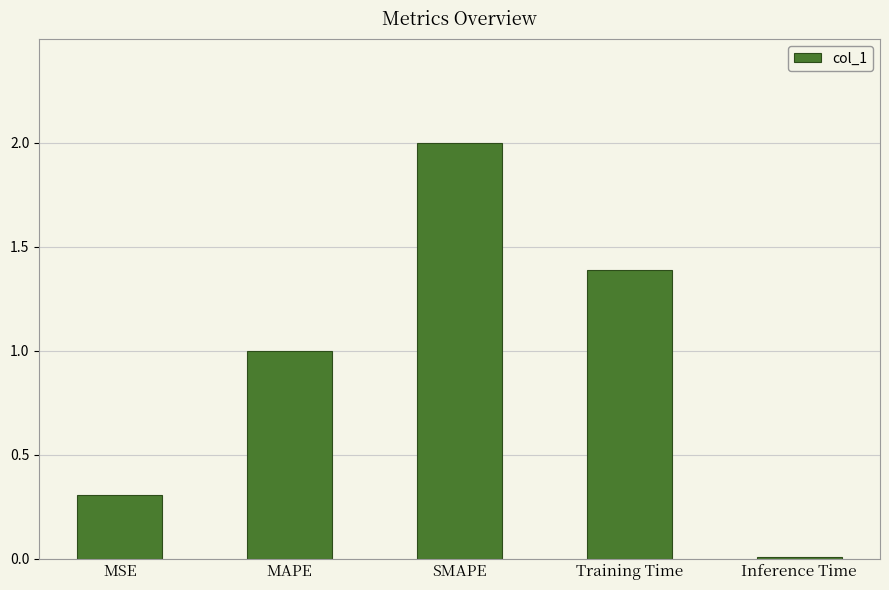

What is the value of the 4th bar from the left?

1.4